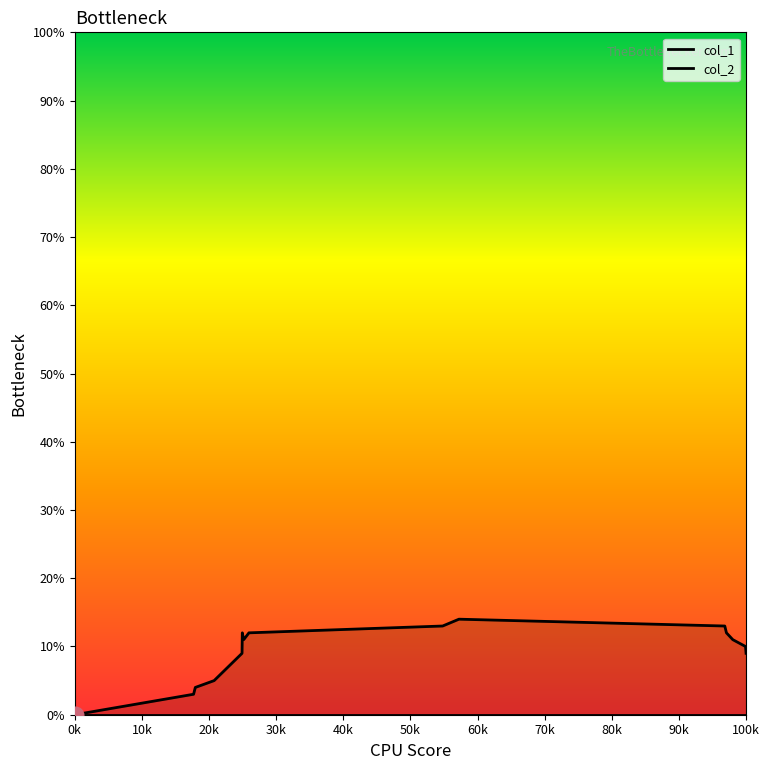

True or false: col_1 has more than 1 points higher than both neighbors.

True